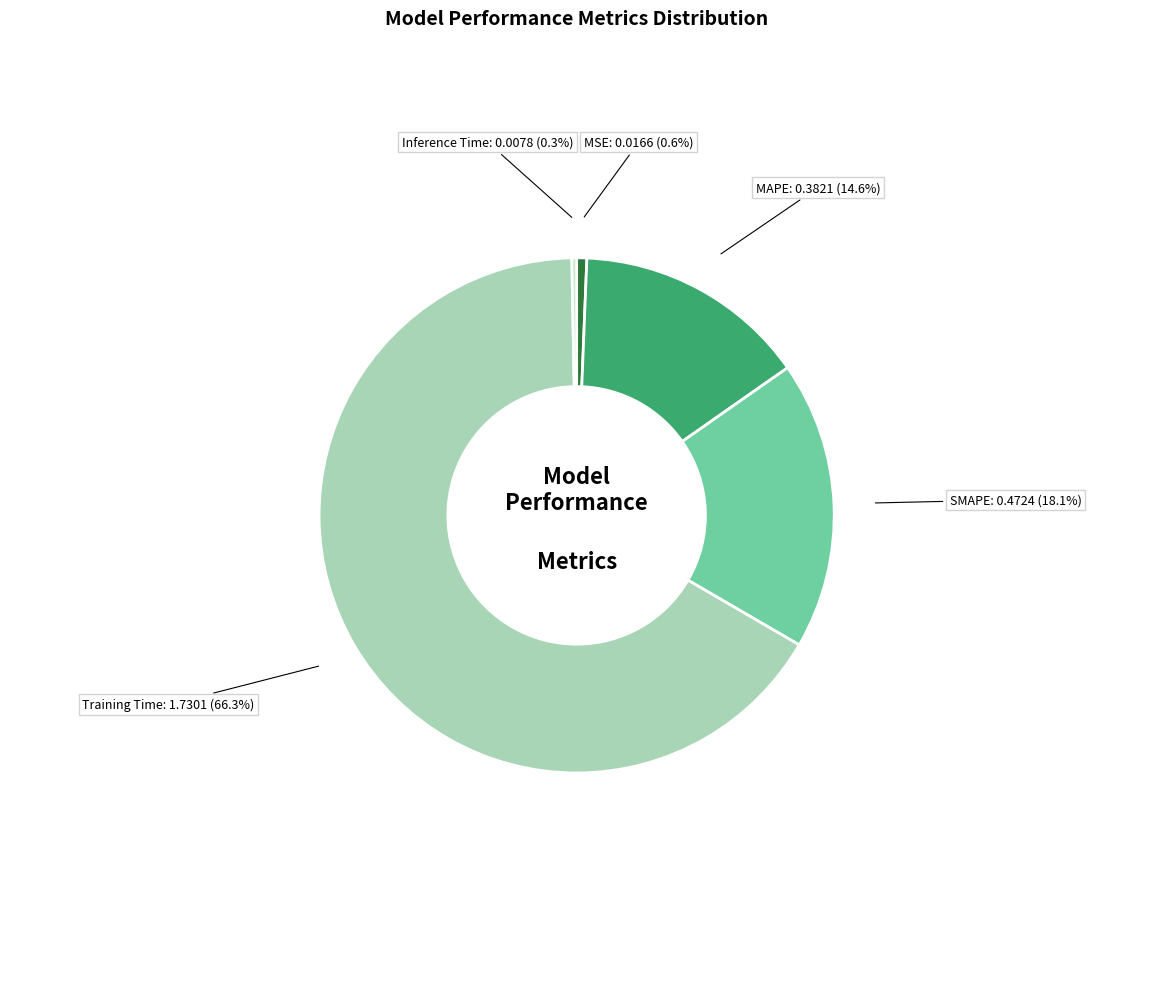

Between MSE and SMAPE, which is larger?

SMAPE